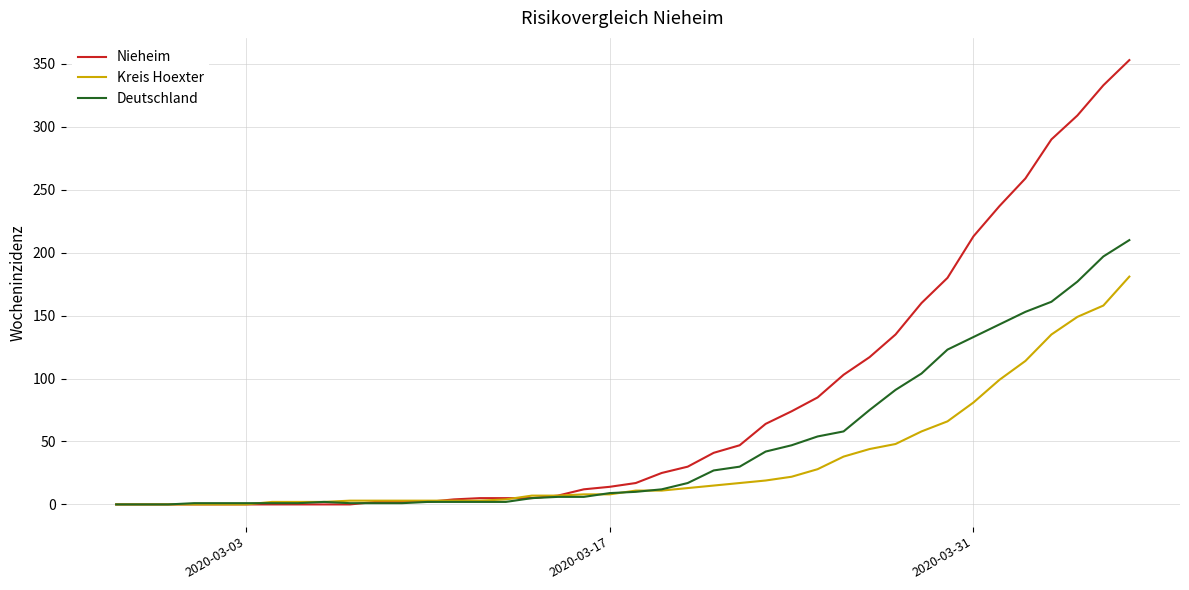

What is the greatest value displayed?

353